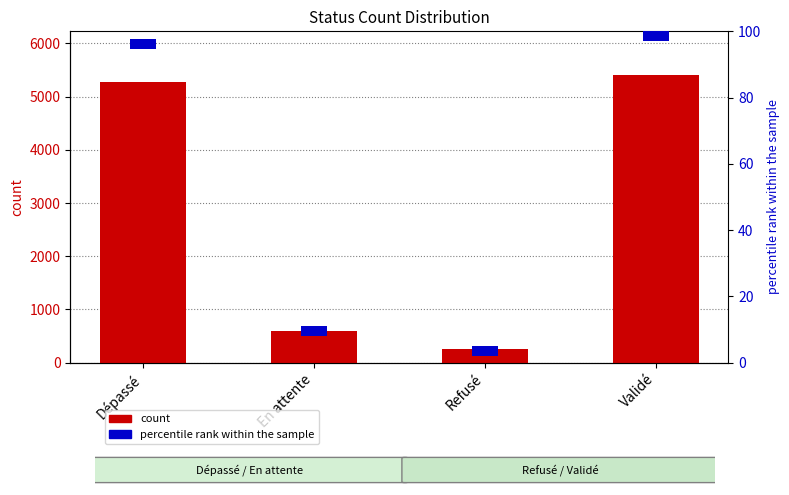

Which series has the widest spread of values?

count